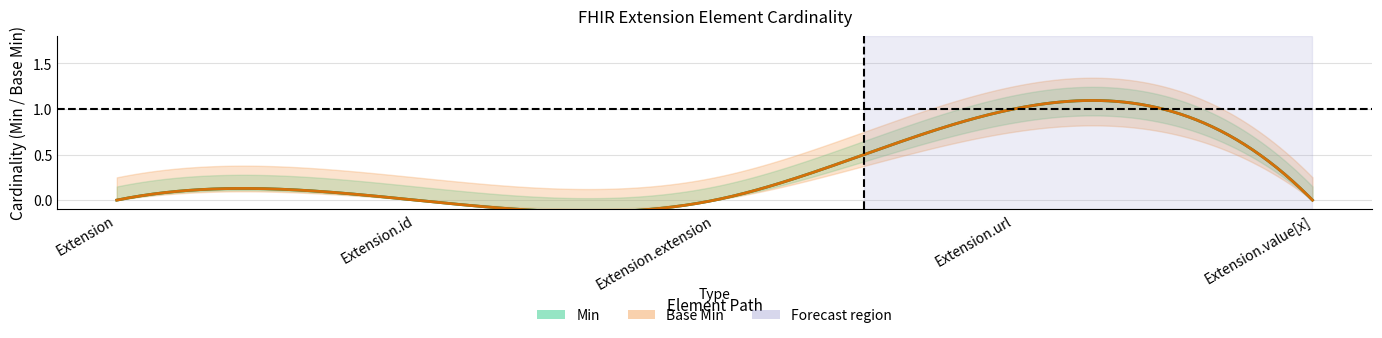

List the series in order of their peak value, highest first.

Min, Base Min